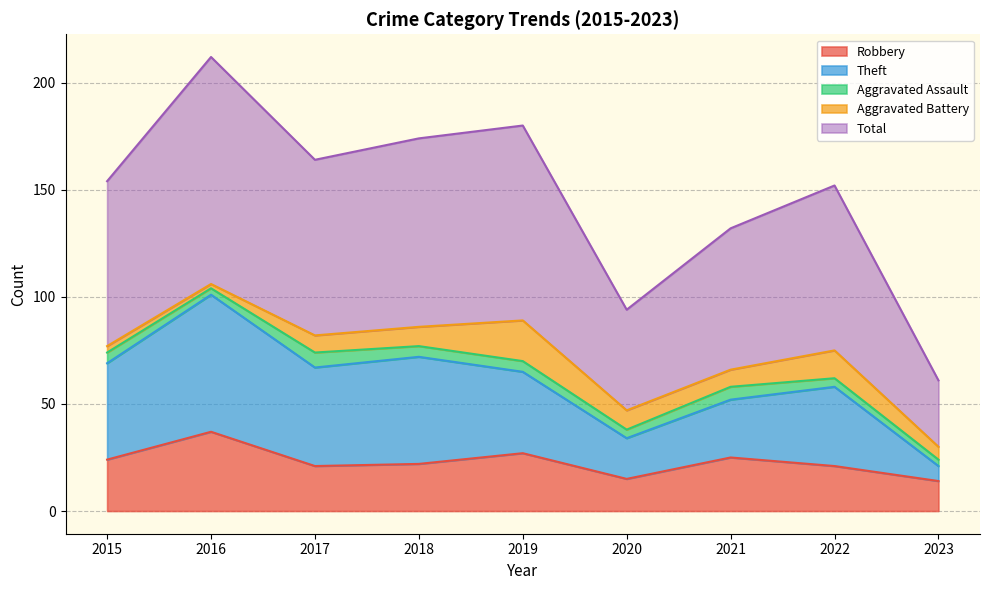

Which series has the largest total across all categories?

Total